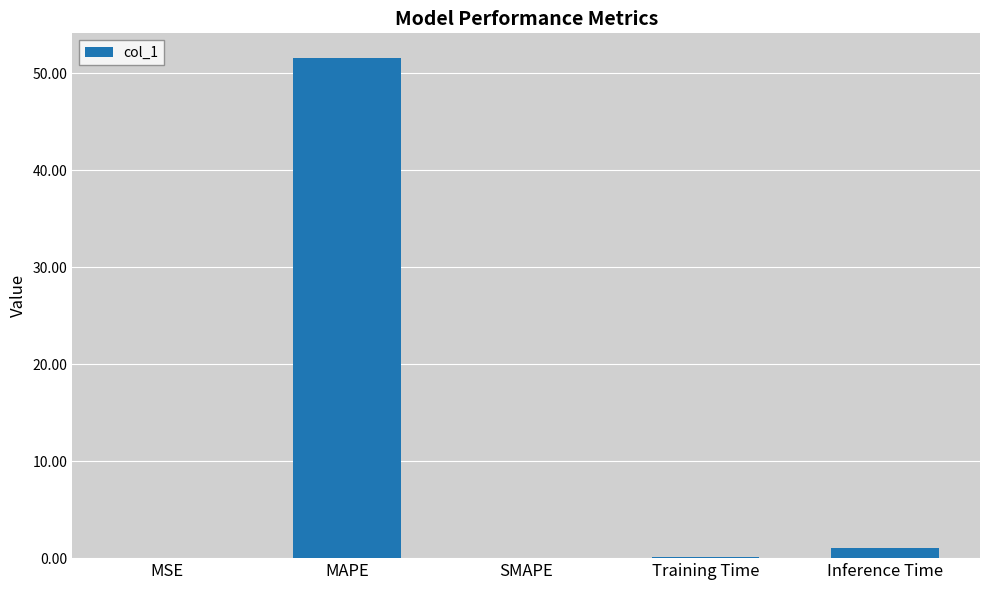

Where is the data nearest to the value 25?

Inference Time